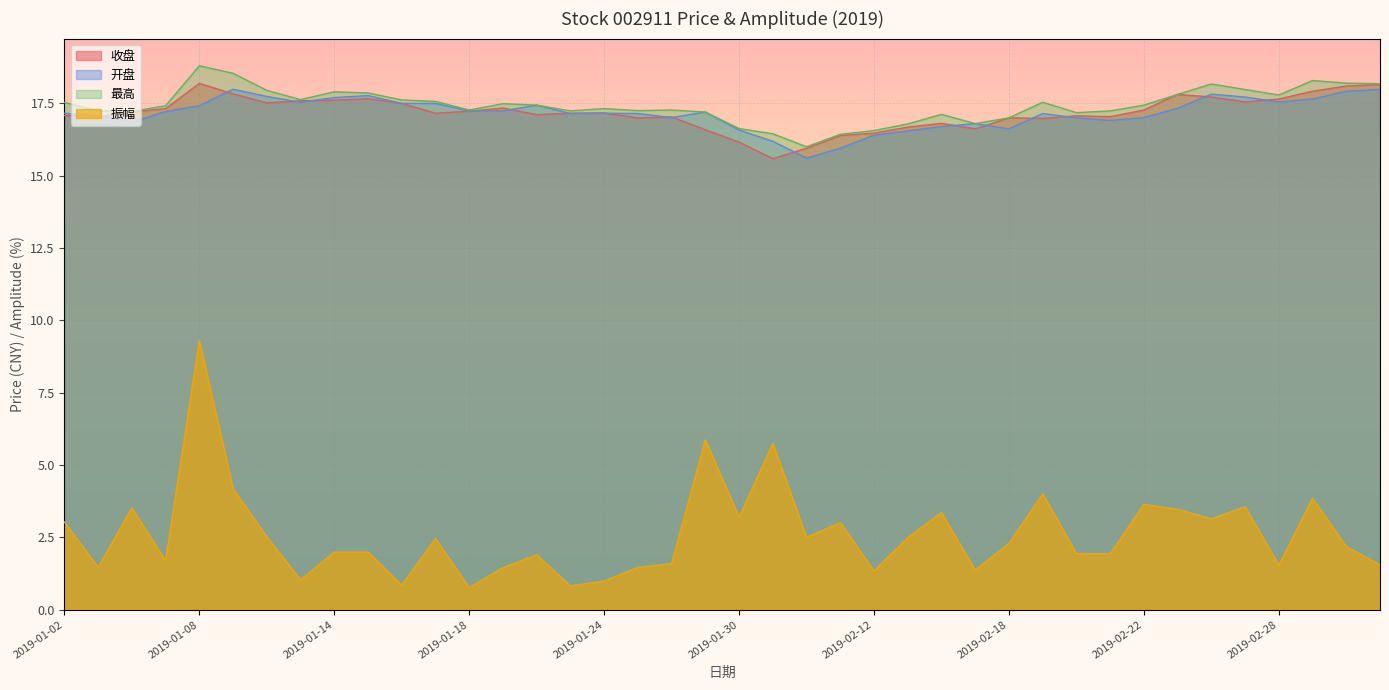

At which category is the sum across all series the highest?

2019-01-08